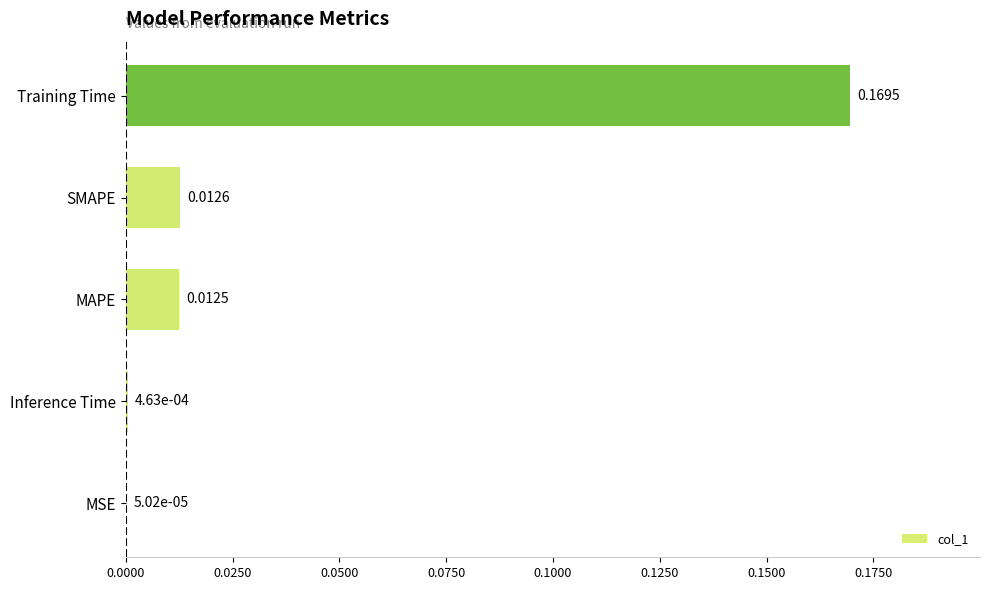

At which label is the value closest to 0?

MSE